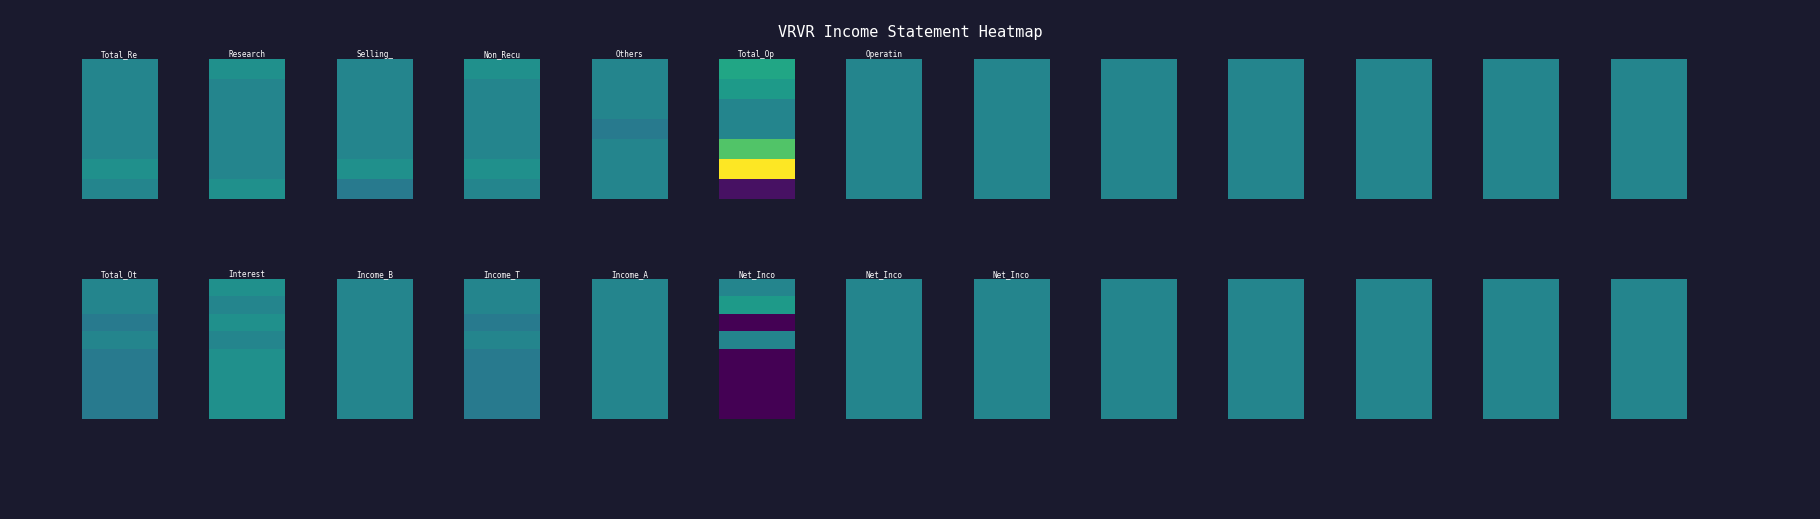

Where does the Net Income Applicable To Common Shares series first go above 0?

1